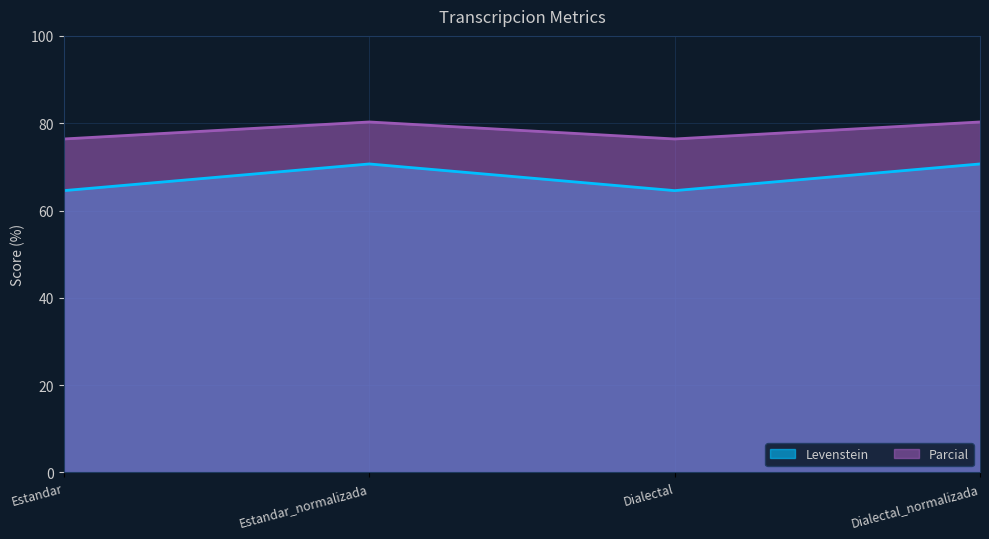

At how many categories does at least one series exceed 65?

4